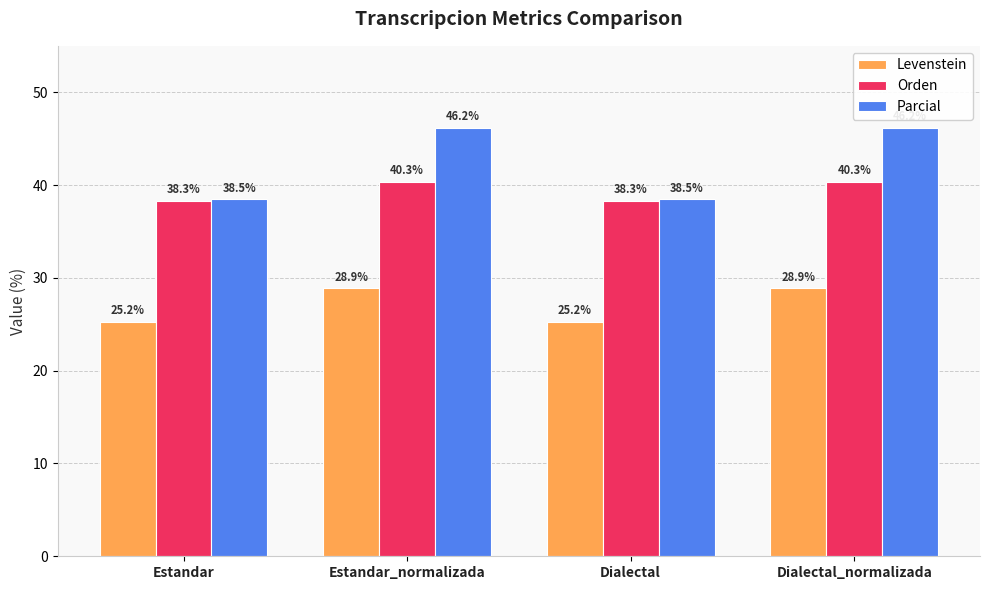

True or false: Parcial has a value of 60.8 at Estandar_normalizada.

False